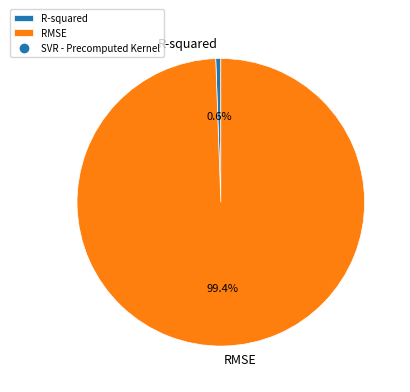

To the nearest percent, what is the combined percentage of RMSE and R-squared?

100%